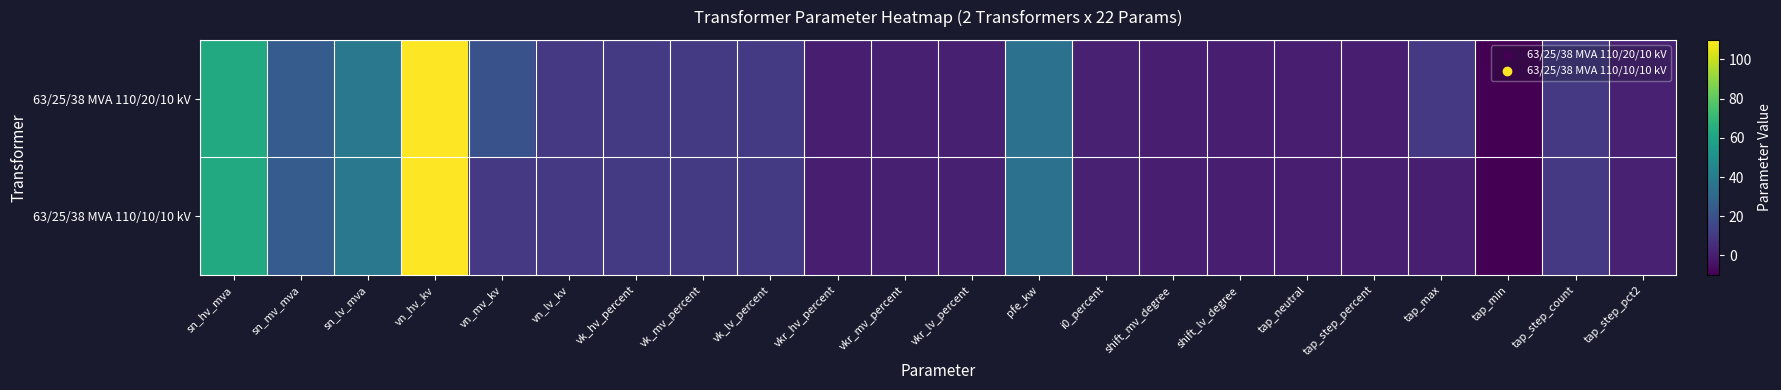

Which category has the lowest value across all series?

tap_min